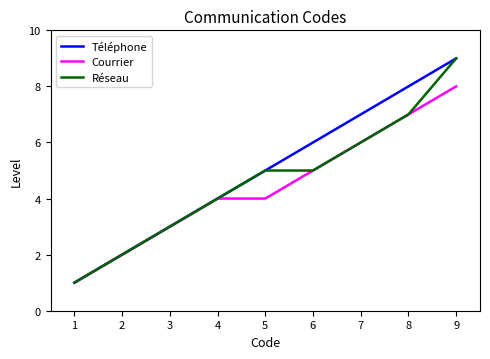

Read the Téléphone value at 2.

2